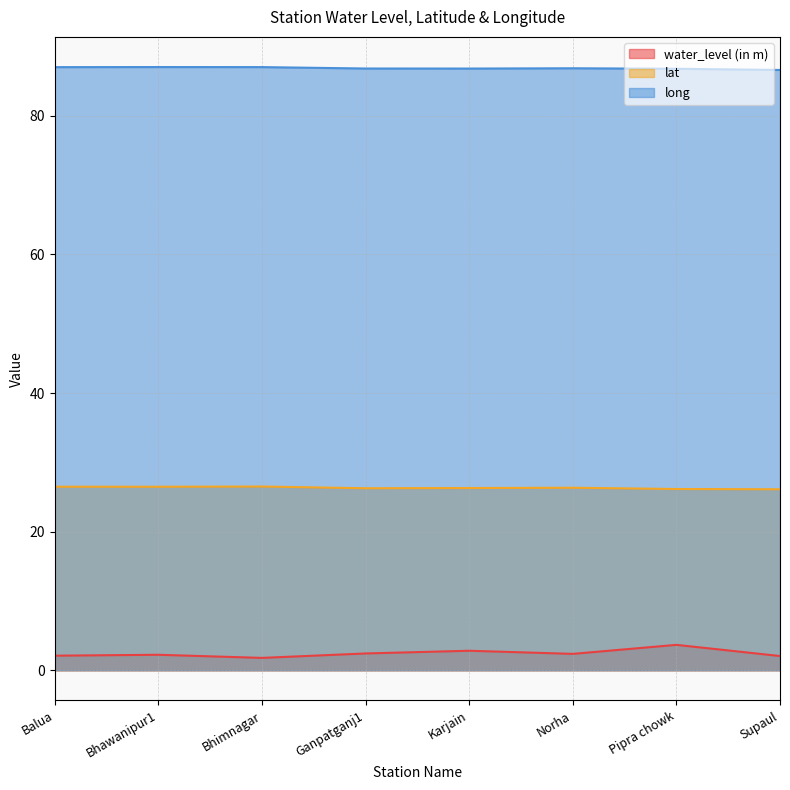

At which category does the chart reach its peak across all series?

Bhawanipur1